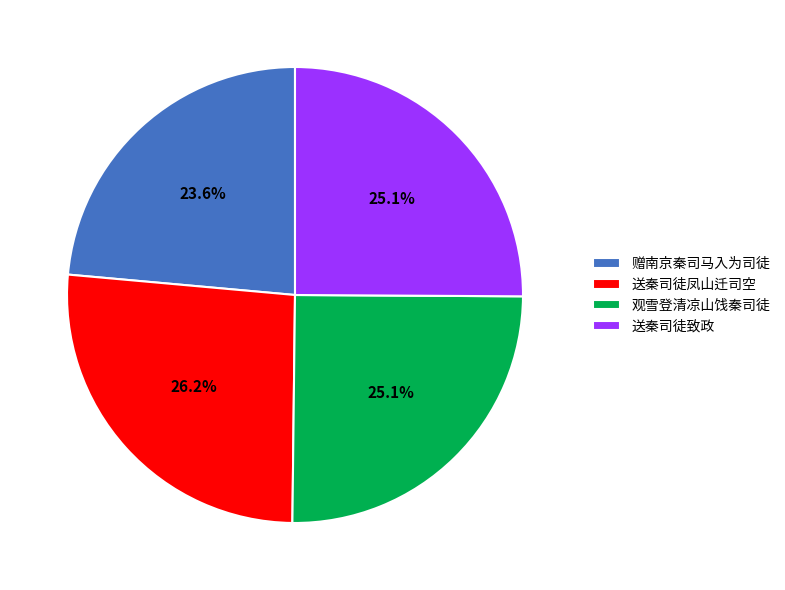

Is it true that 赠南京秦司马入为司徒 is 24% of the pie?

True